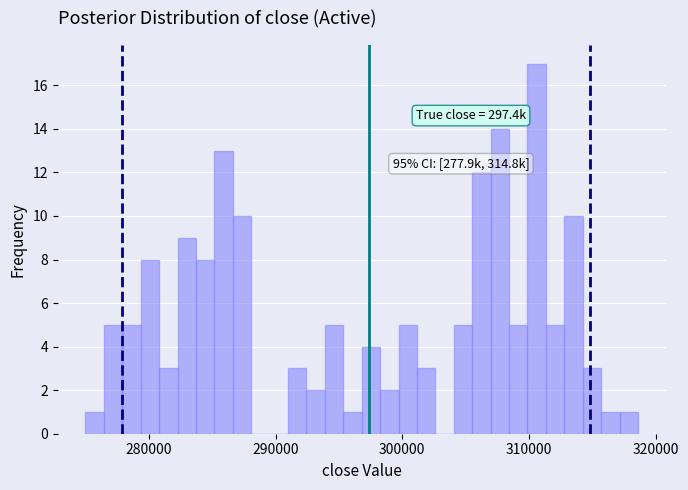

Around what value on the x-axis is the tallest bar? Give the approximate position of its centre, as read against the axis.

311000